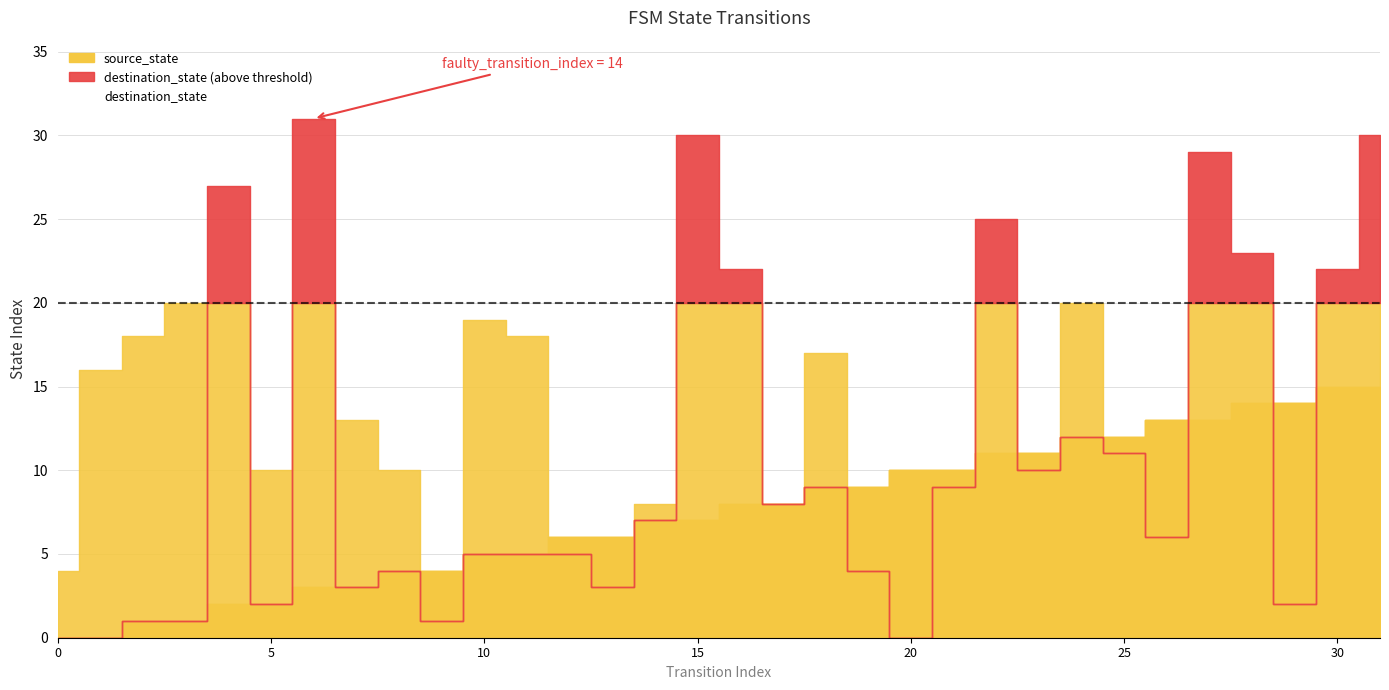

How many lines are shown in the chart?

2